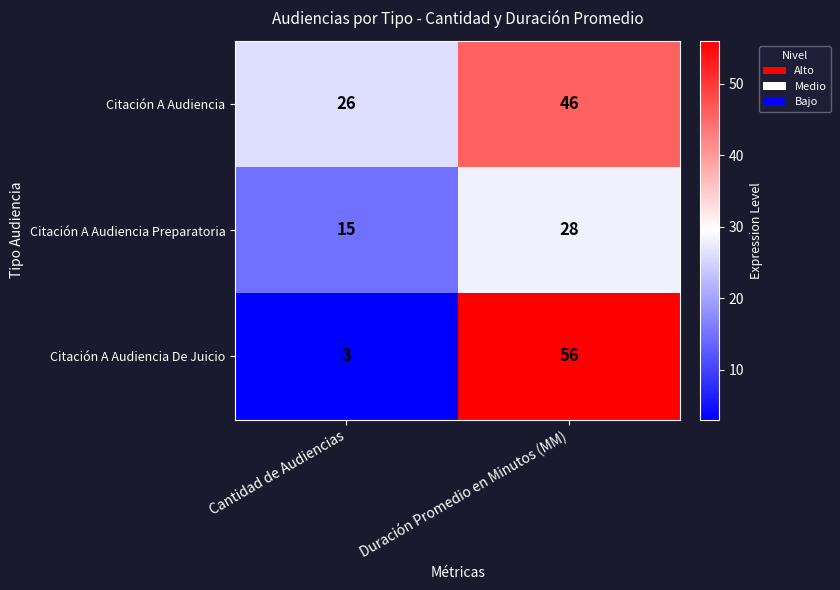

List the labels in order of Citación A Audiencia value, largest first.

Duración Promedio en Minutos (MM), Cantidad de Audiencias